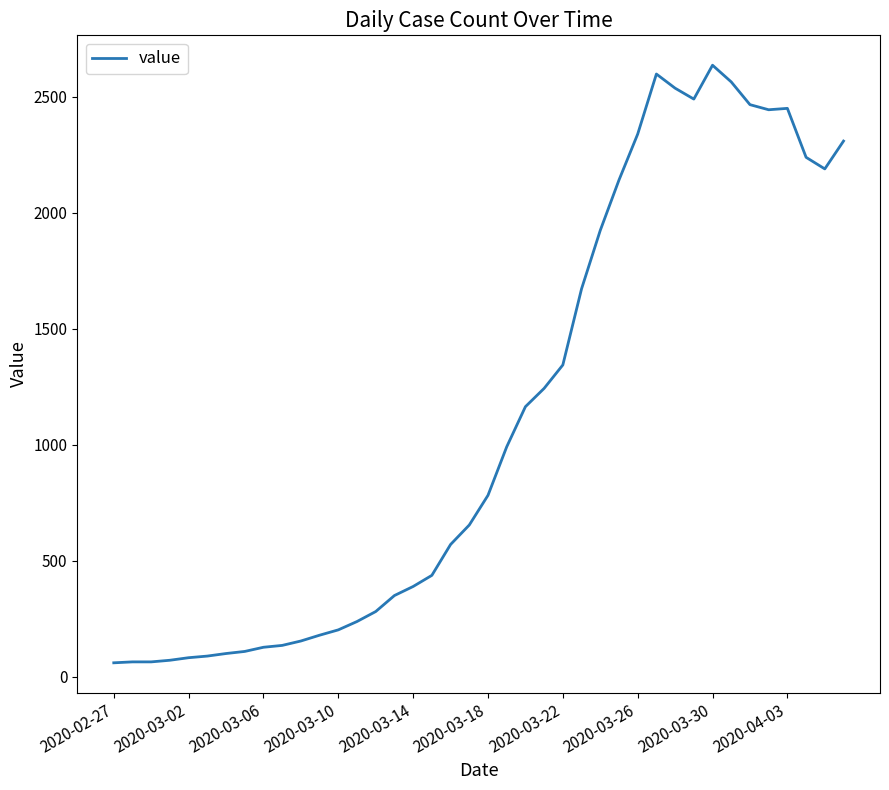

What is the difference between the maximum and minimum values?

2576